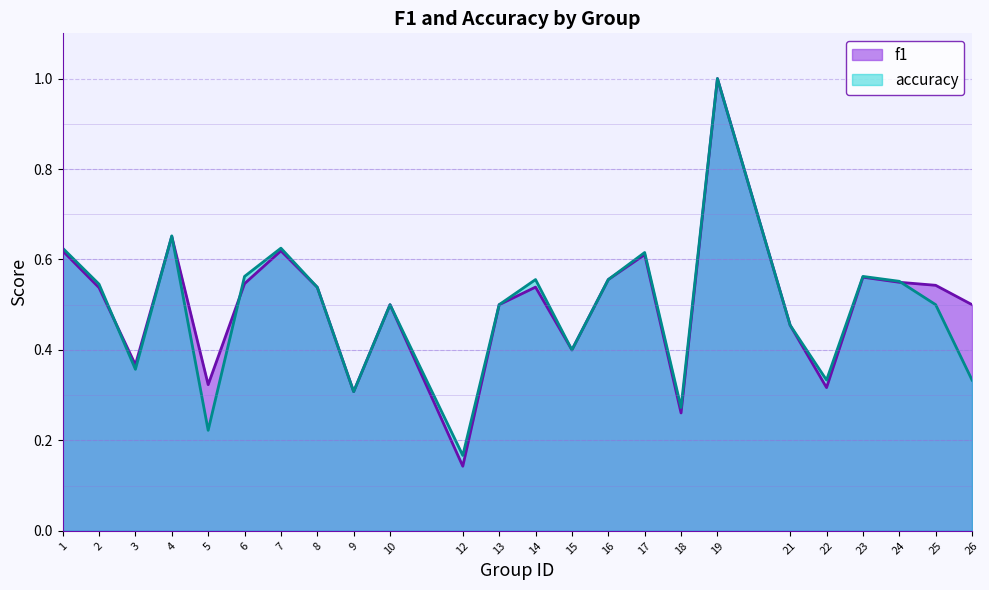

True or false: accuracy and f1 intersect in this chart.

True